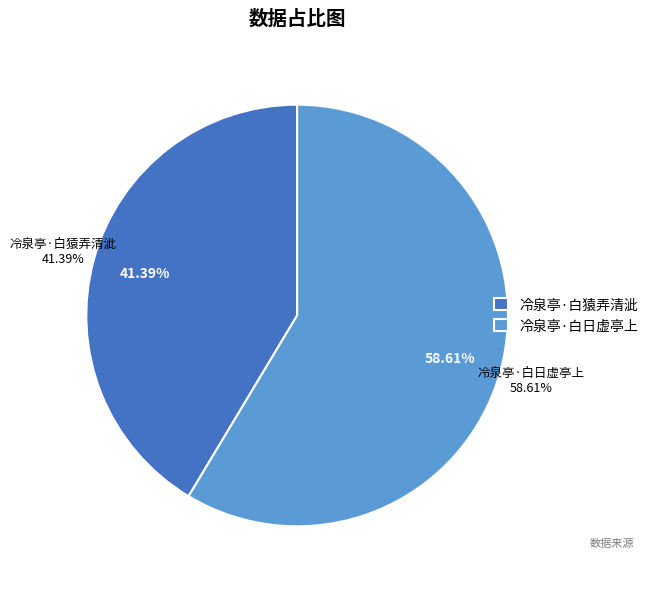

Count the number of slices in the pie.

2